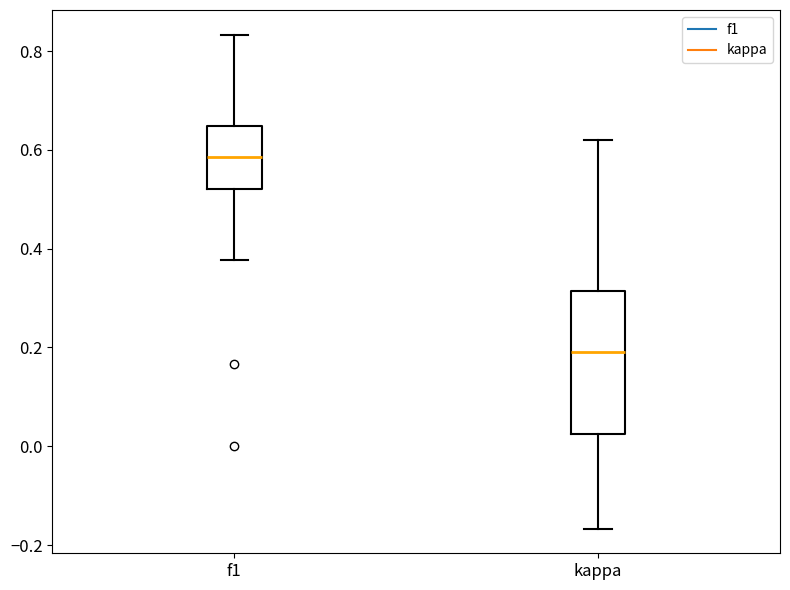

Reading left to right, transcribe this box plot: for each box, give where its median line is, the range the box spans, and where its two whiskers end, as read against the y-axis. The values are not printed on the chart, so give them approximately, as read against the axis.

f1: median 0.58, box 0.52 to 0.64, whiskers 0.38 to 0.84
kappa: median 0.20, box 0.02 to 0.32, whiskers -0.16 to 0.62